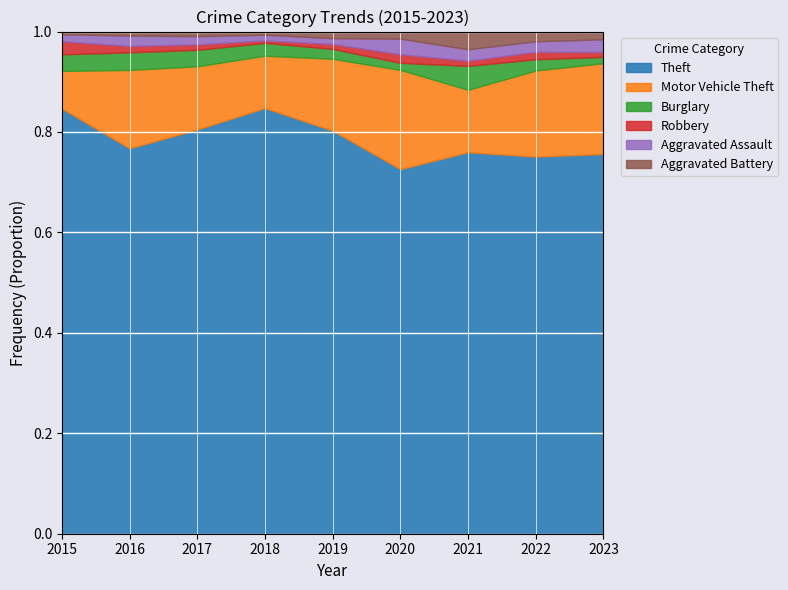

What are all the series names shown in the legend?

Theft, Motor Vehicle Theft, Burglary, Robbery, Aggravated Assault, Aggravated Battery